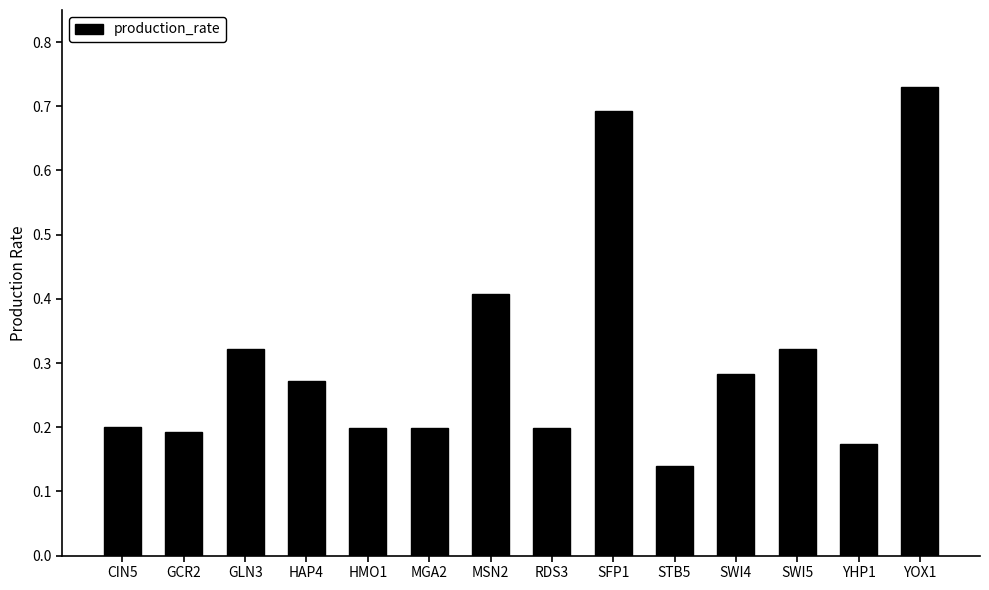

The value at HAP4 is 0.4. True or false?

False